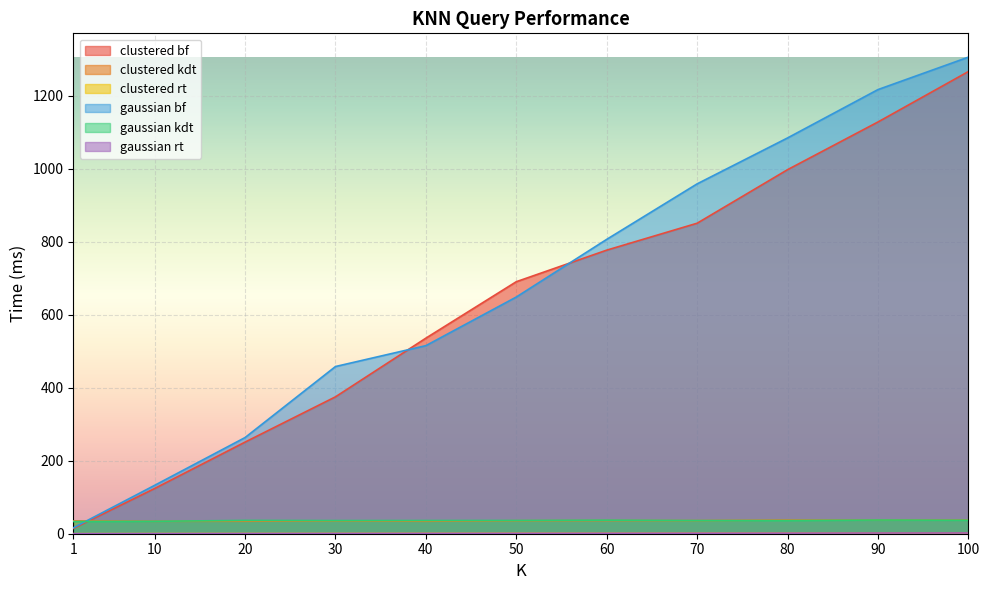

What is the difference between the maximum and minimum values in the gaussian kdt series?

4.2